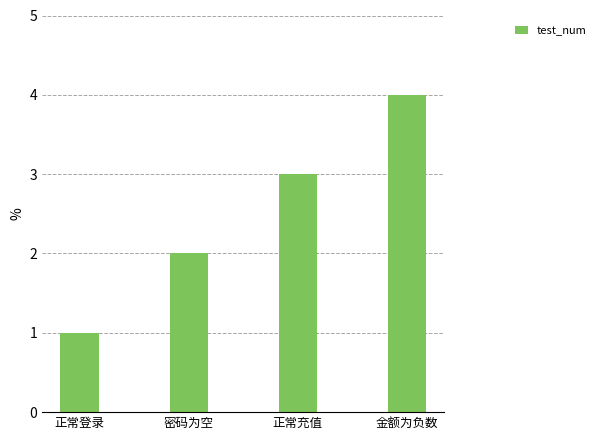

What is the approximate value at 正常登录?

1